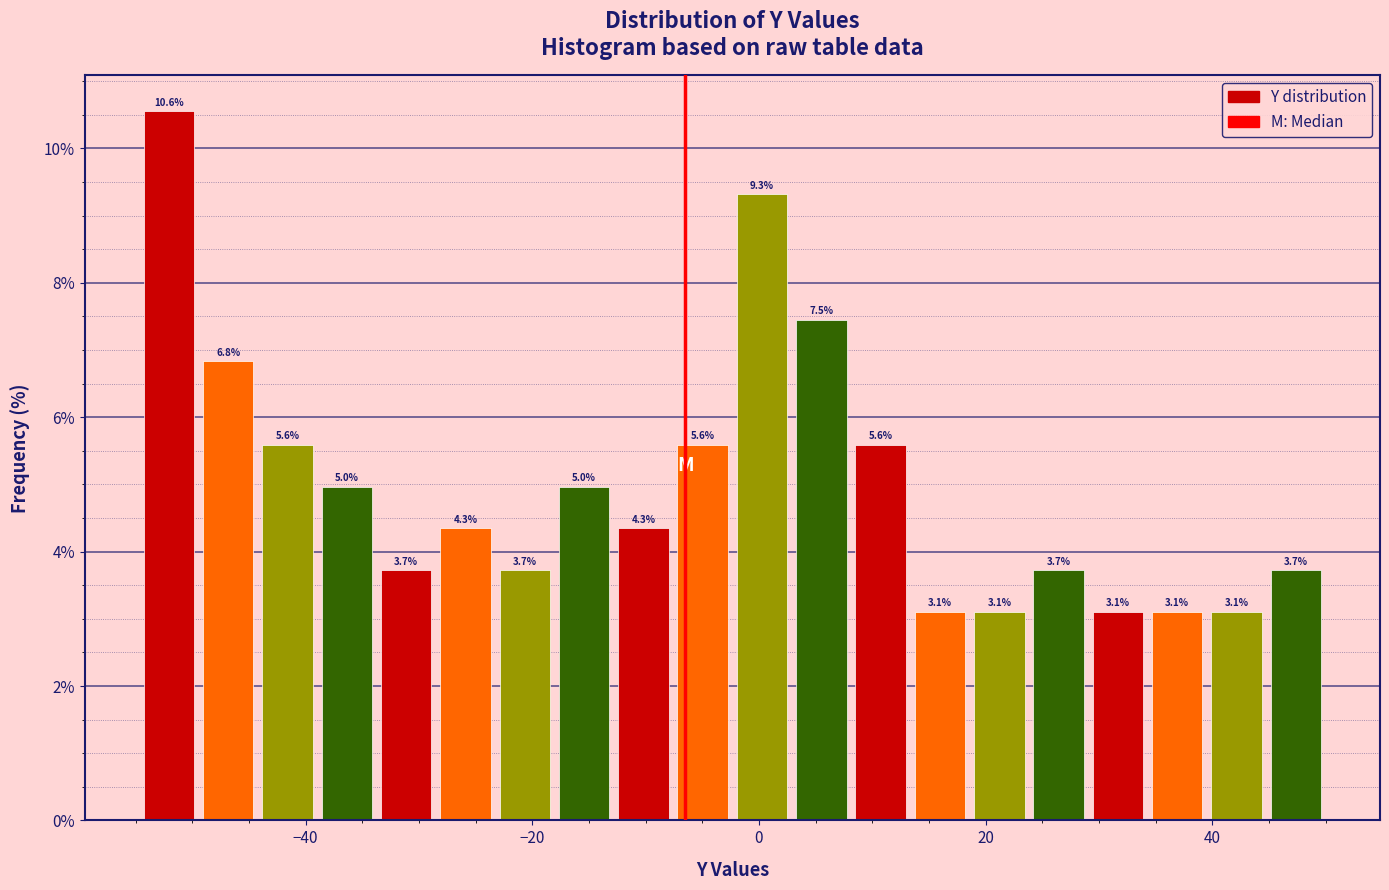

Read against the x-axis, roughly where is the centre of the tallest bar?

-52